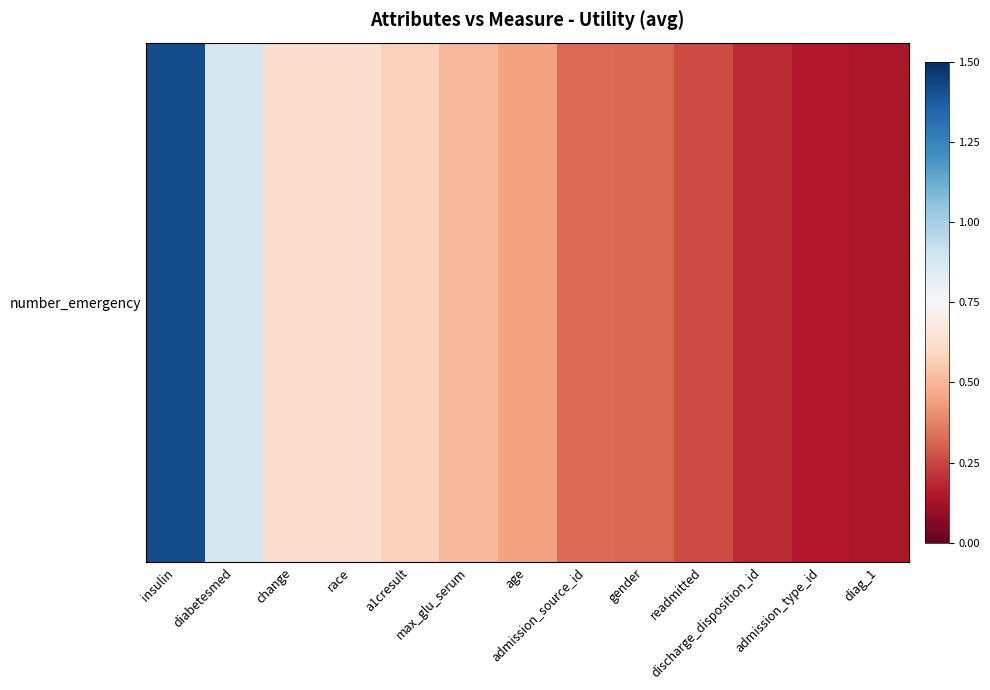

Which category has the highest value across all series?

insulin